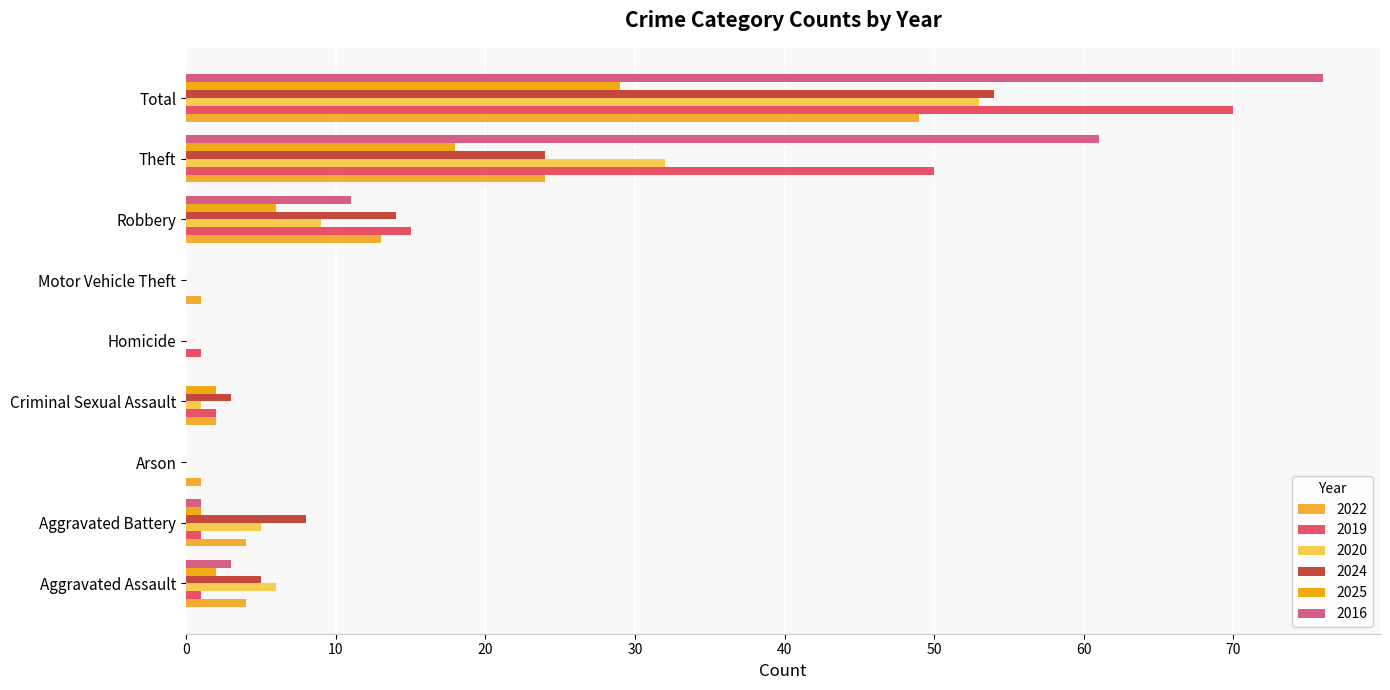

Reading left to right, transcribe all the data shown in this chart.

2022: 4	4	1	2	0	1	13	24	49
2019: 1	1	0	2	1	0	15	50	70
2020: 6	5	0	1	0	0	9	32	53
2024: 5	8	0	3	0	0	14	24	54
2025: 2	1	0	2	0	0	6	18	29
2016: 3	1	0	0	0	0	11	61	76